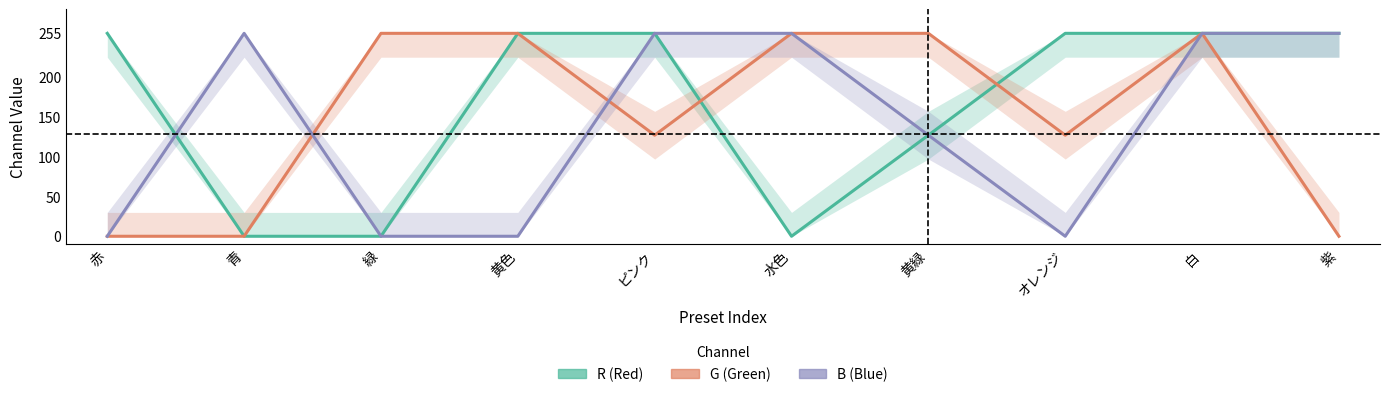

Does the chart display data point markers on the line(s)?

No